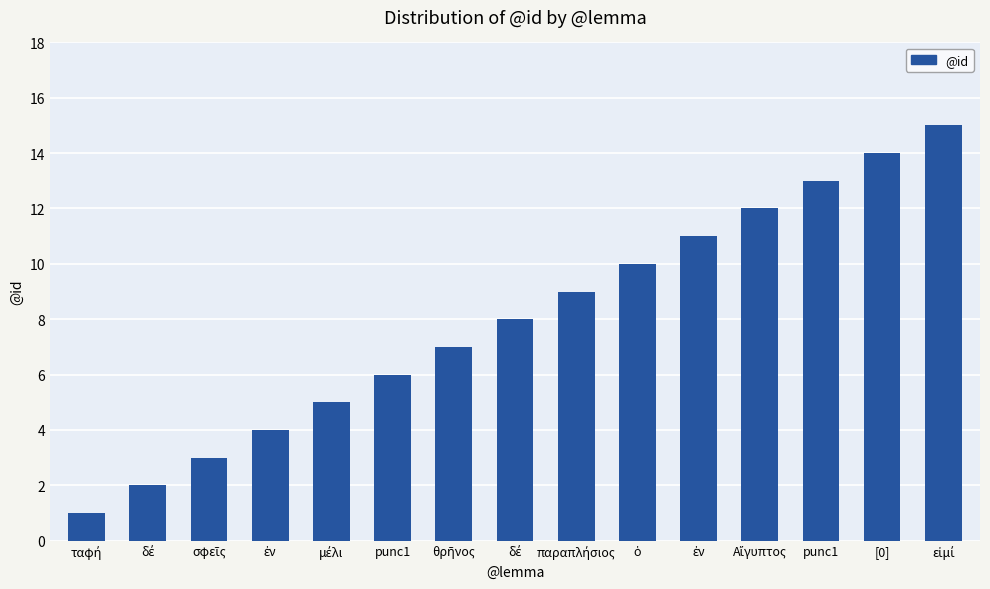

Count the number of data series in this chart.

1